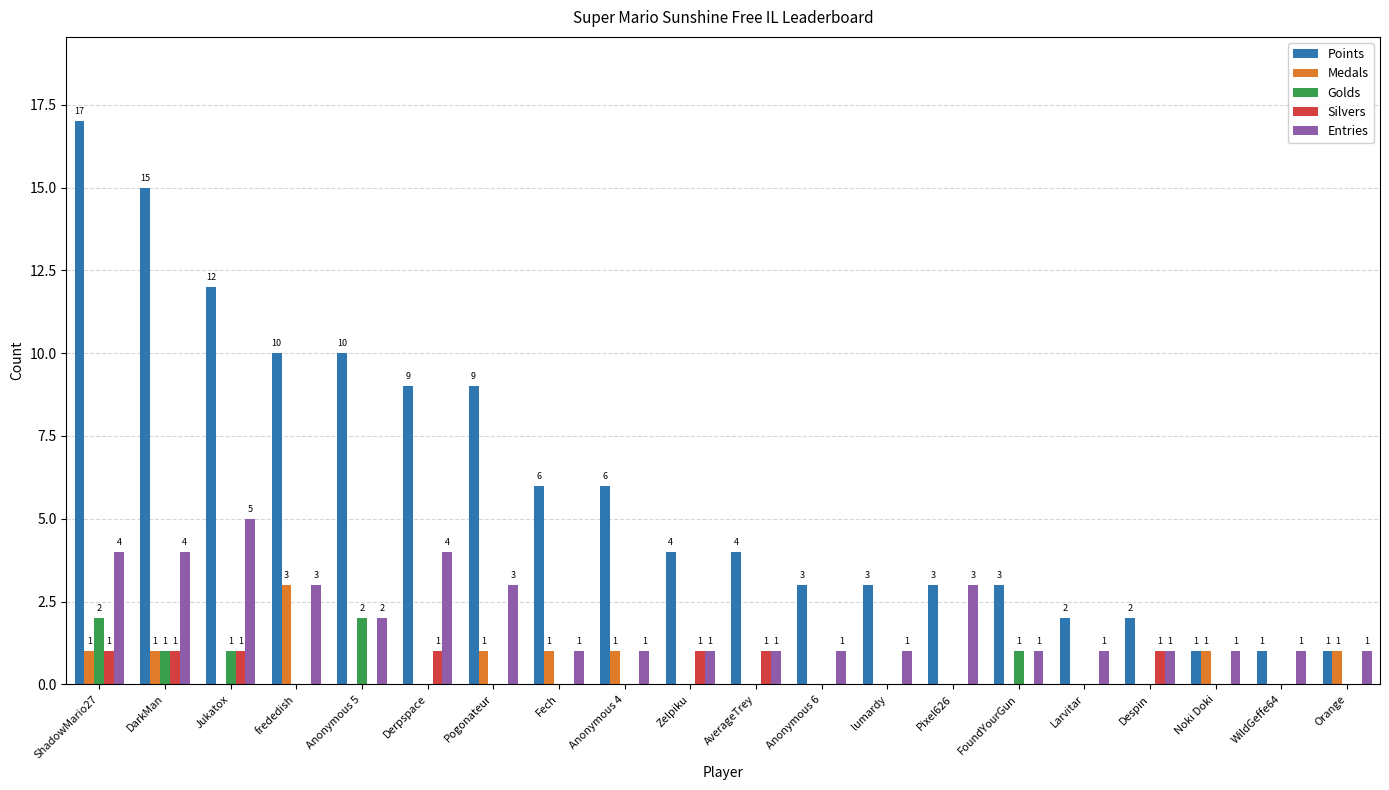

Which series has the largest total across all categories?

Points